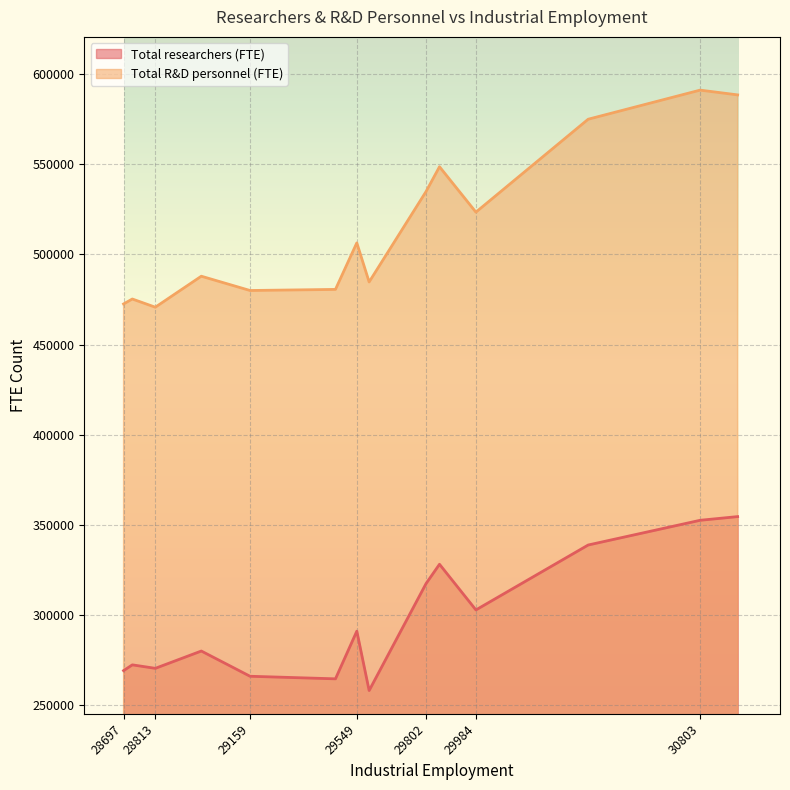

The value of Total researchers (FTE) at 28697 is 59975.5. True or false?

False